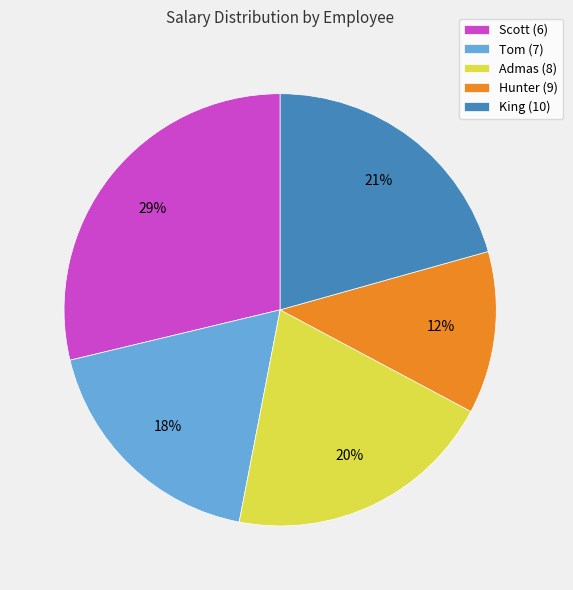

Is the sum of Admas (8) and Scott (6) greater than half?

No